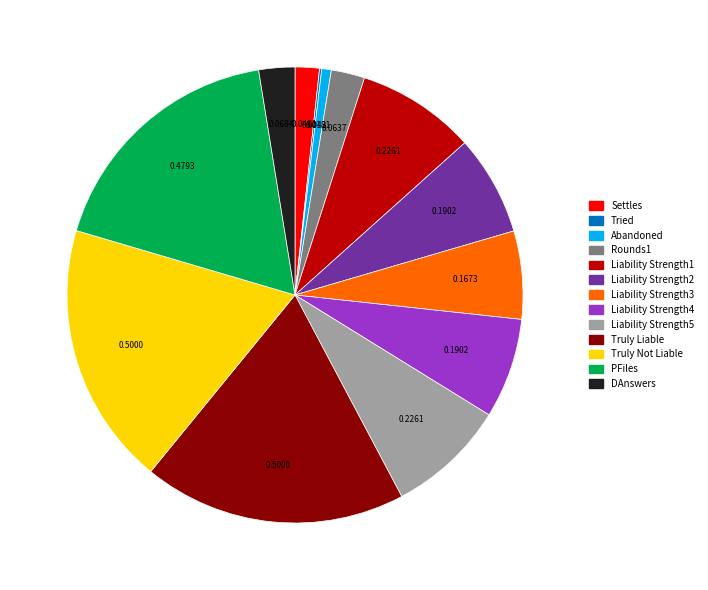

Is PFiles the majority of the pie?

No